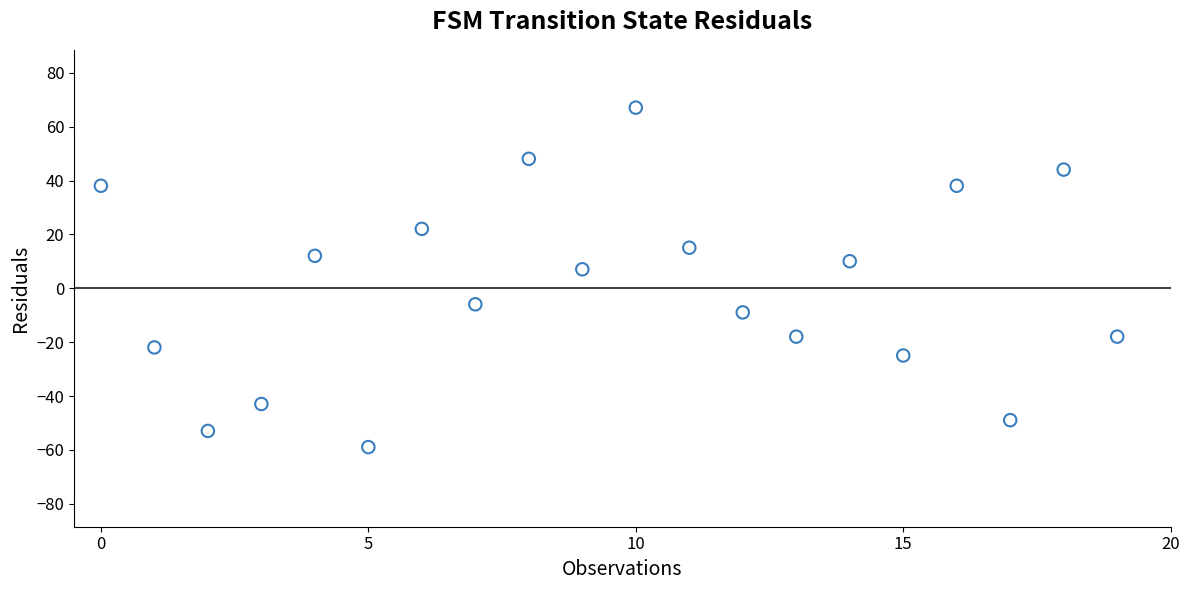

What is the range of Y values (max minus min)?

126.0